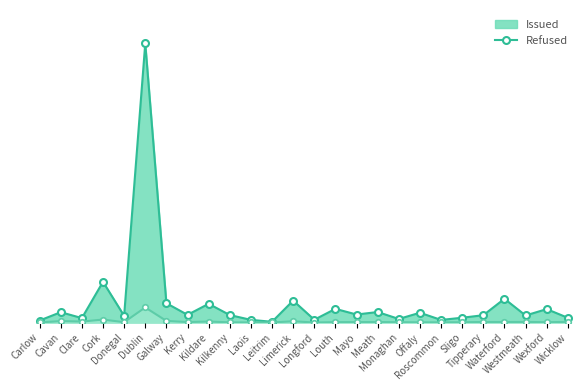

What is the total value across all series at Leitrim?

26